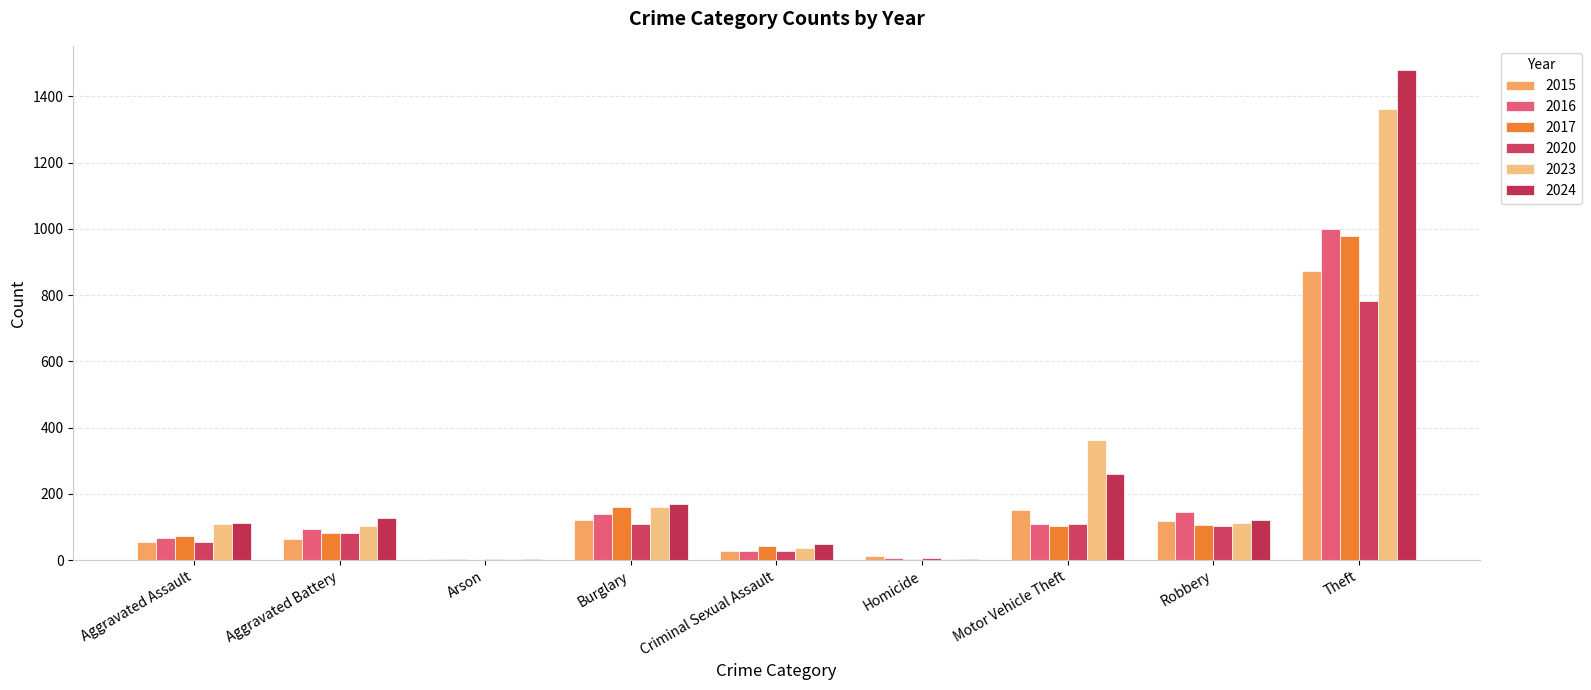

Count the number of data series in this chart.

6